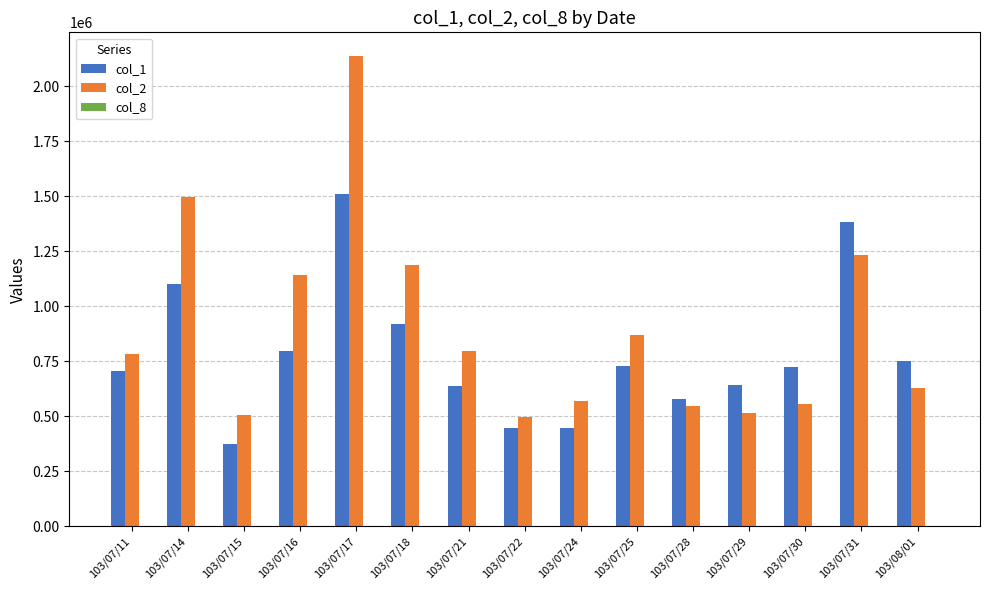

What is the average value of the col_1 series?

782467